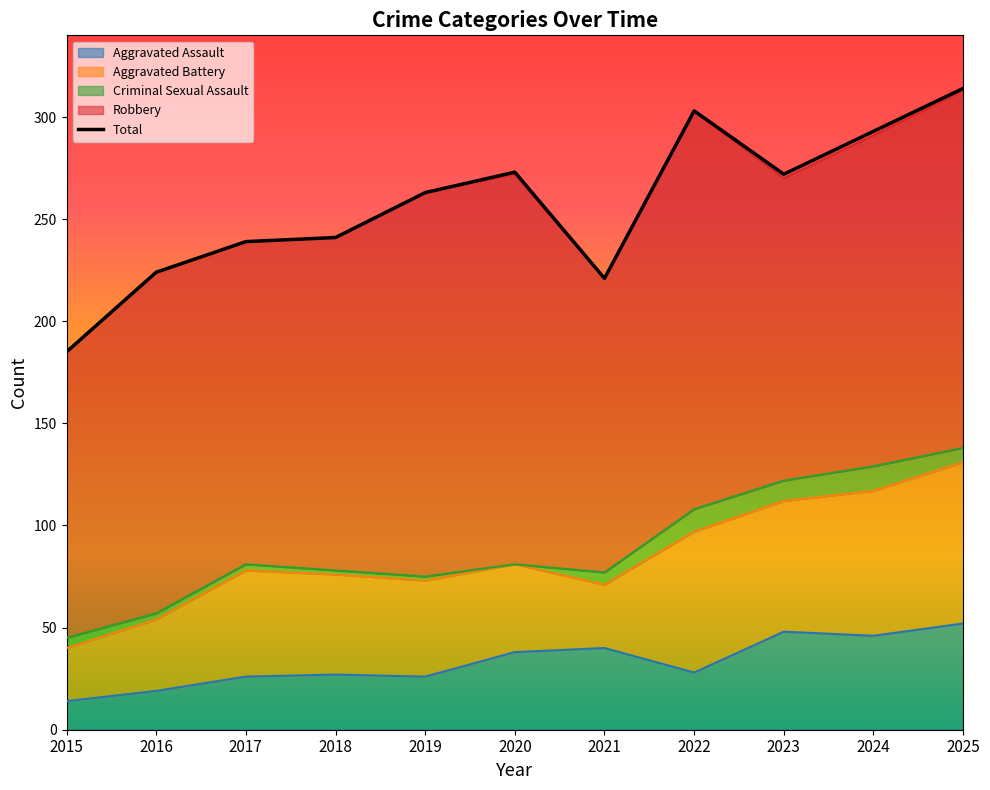

How many interior local valleys (lower than both neighbors) does the data have?

2